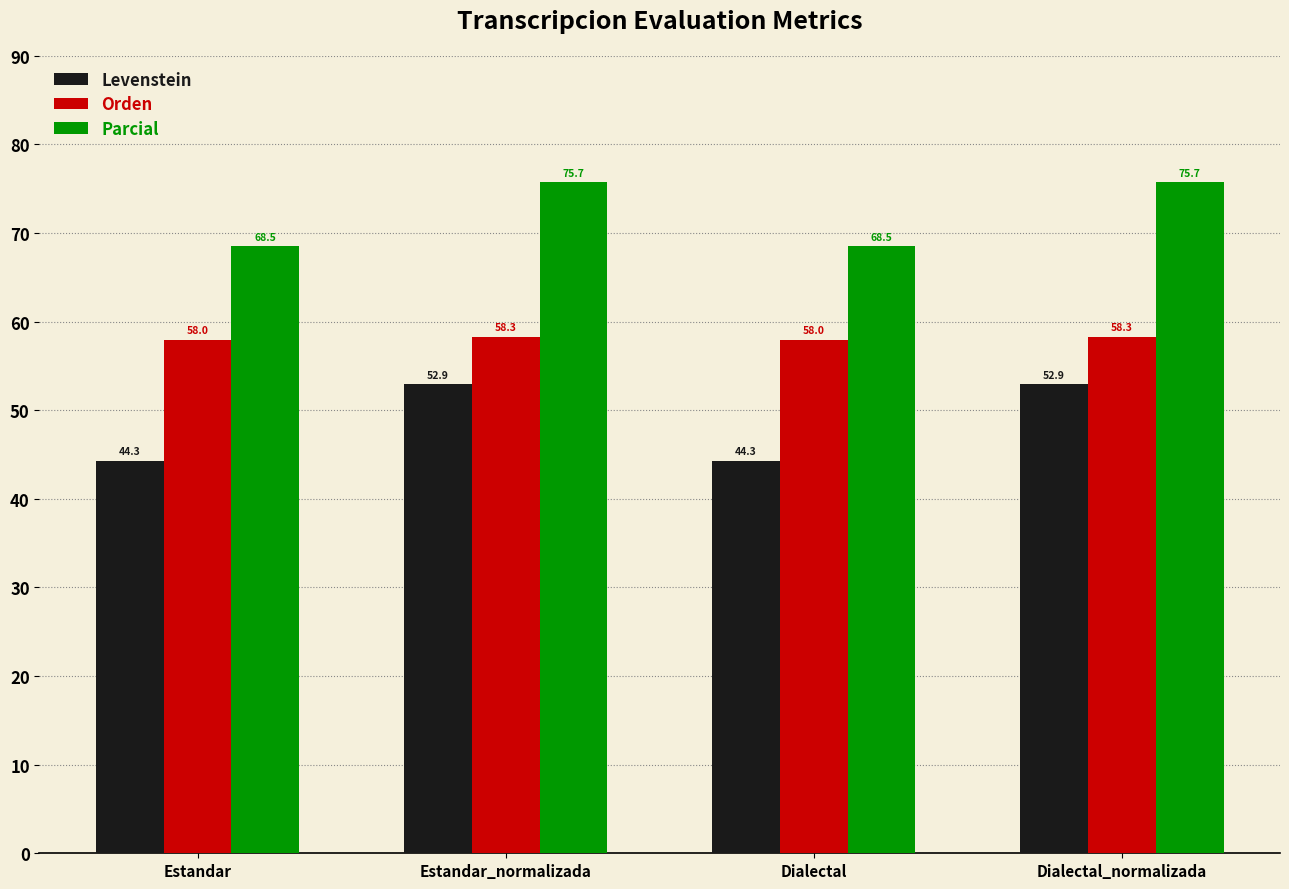

What is the difference between the second highest and minimum values in the Levenstein series?

8.7